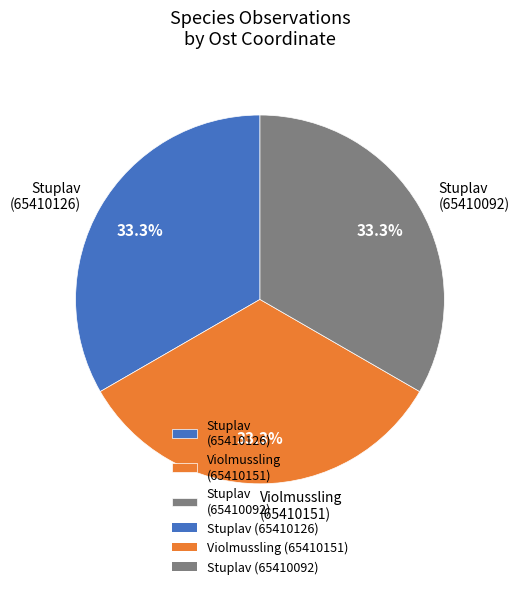

How much of the chart is everything except Stuplav (65410092)?

66.7%